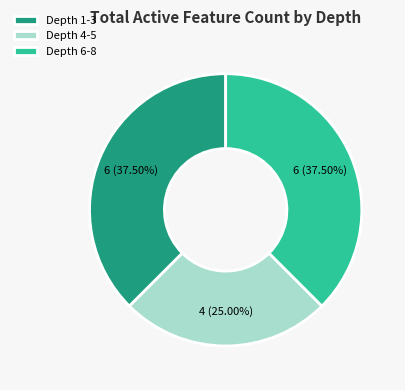

What is the ratio of the value at Depth 4-5 to the value at Depth 1-3?

0.7